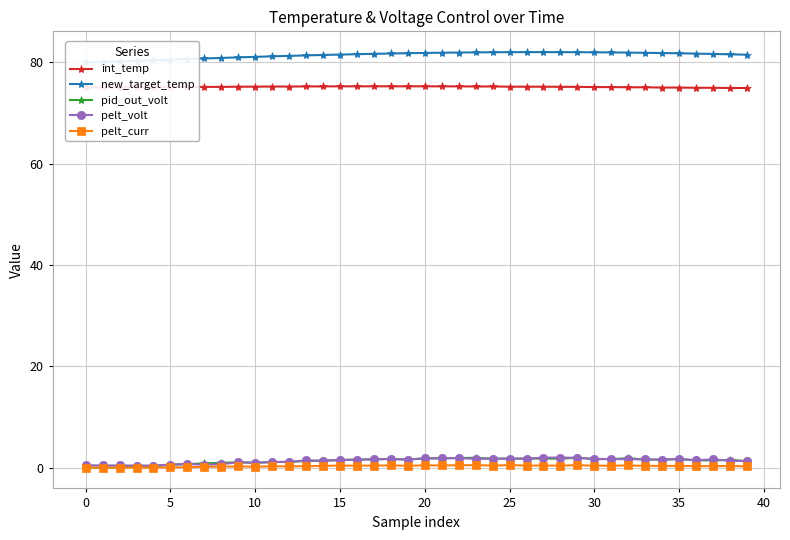

What are all the series names shown in the legend?

int_temp, new_target_temp, pid_out_volt, pelt_volt, pelt_curr